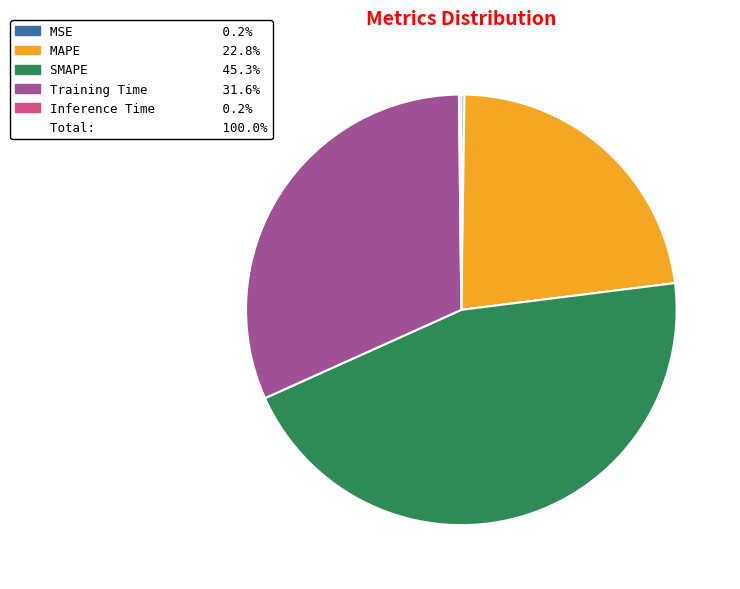

Does any single category account for the majority?

No